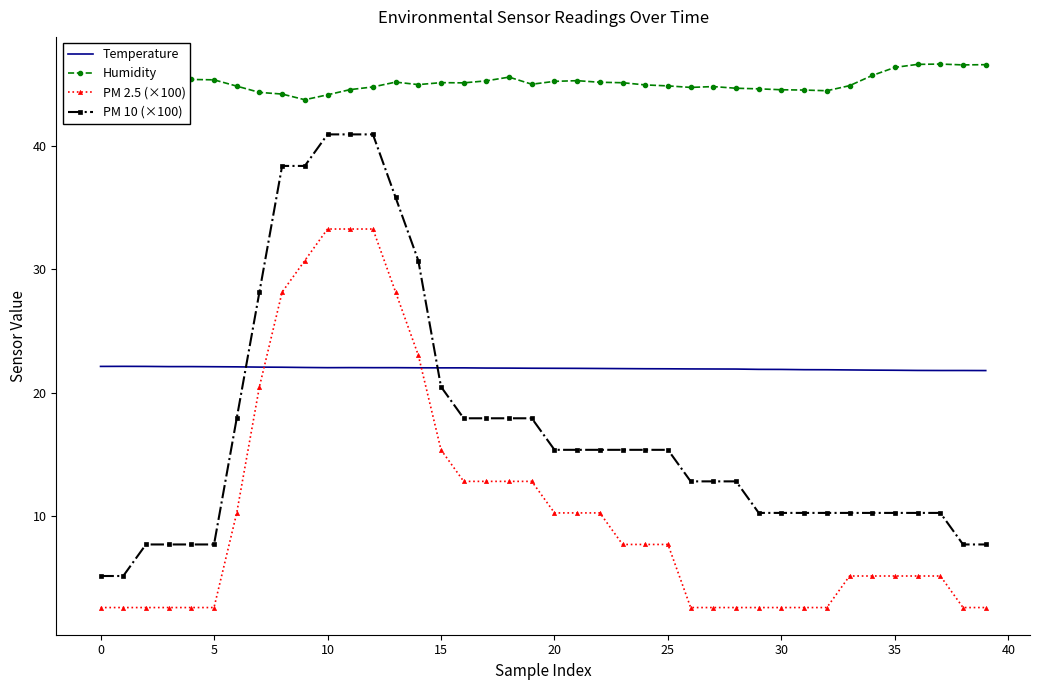

True or false: Temperature and Humidity intersect in this chart.

False